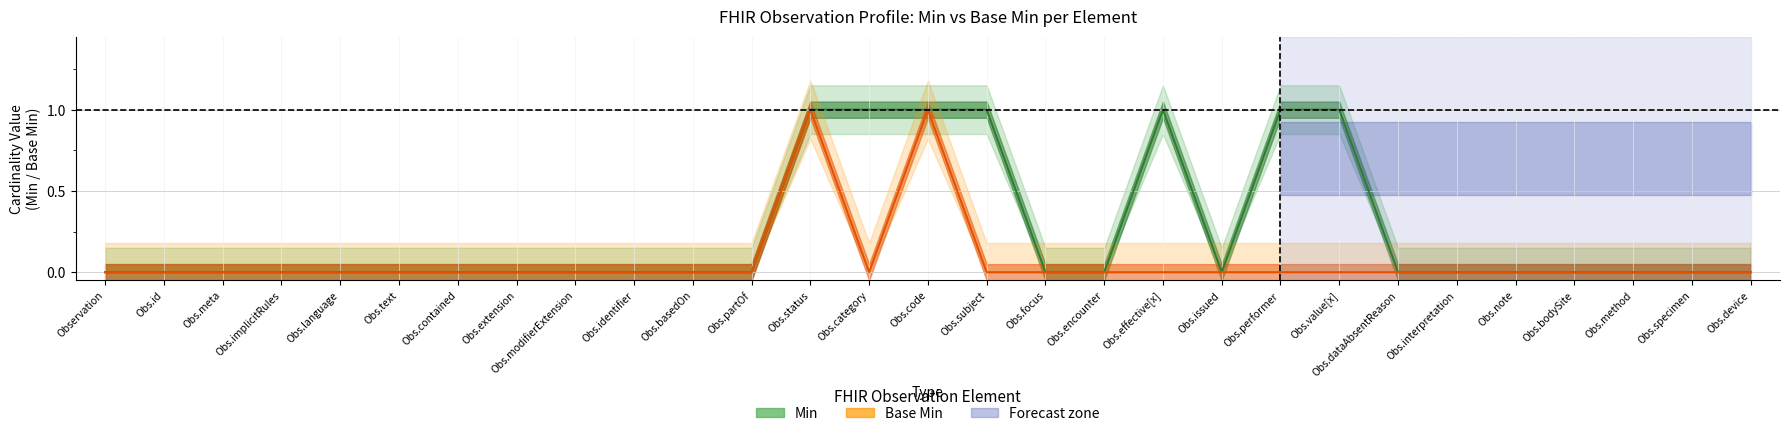

What is the label of the 23rd point from the right?

Obs.contained